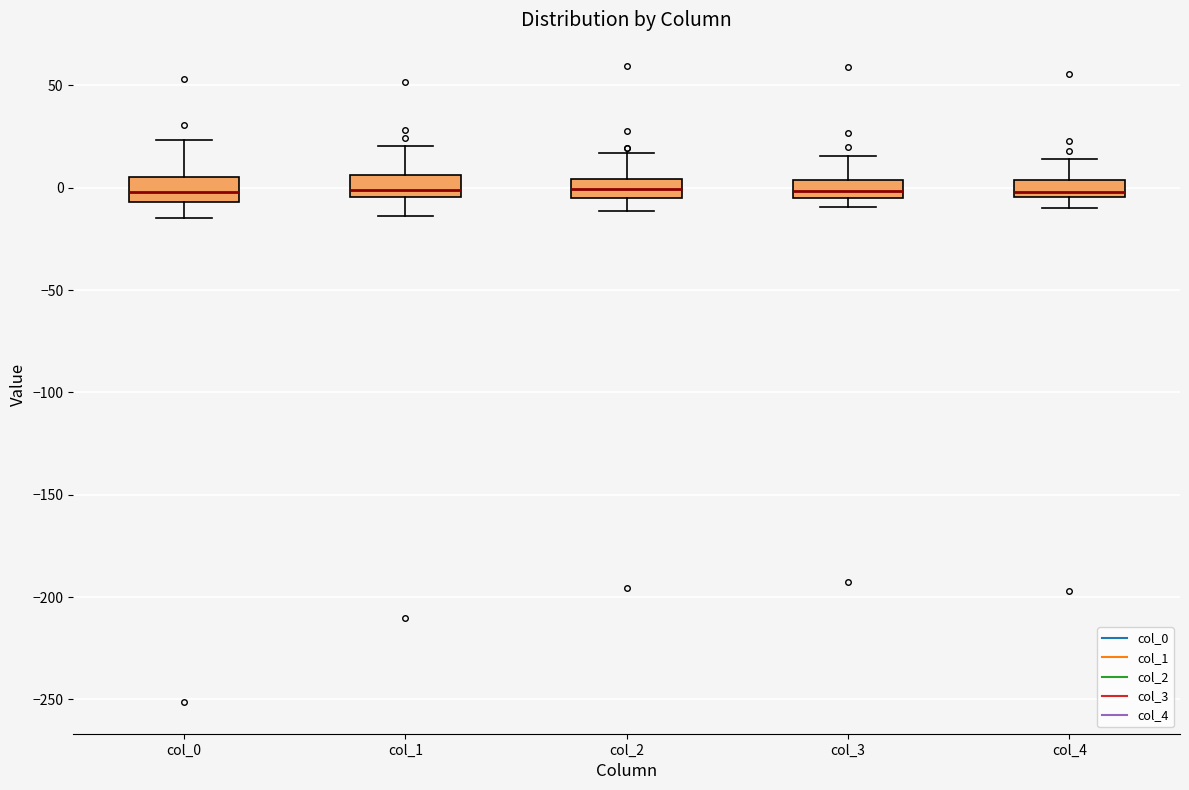

Reading left to right, read every box against the y-axis: the position of its median line, the range the box covers, and the ends of its whiskers. The values are not printed on the chart, so give them approximately, as read against the axis.

col_0: median 0, box -5 to 5, whiskers -15 to 25
col_1: median 0, box -5 to 5, whiskers -15 to 20
col_2: median 0, box -5 to 5, whiskers -10 to 15
col_3: median 0, box -5 to 5, whiskers -10 to 15
col_4: median 0, box -5 to 5, whiskers -10 to 15